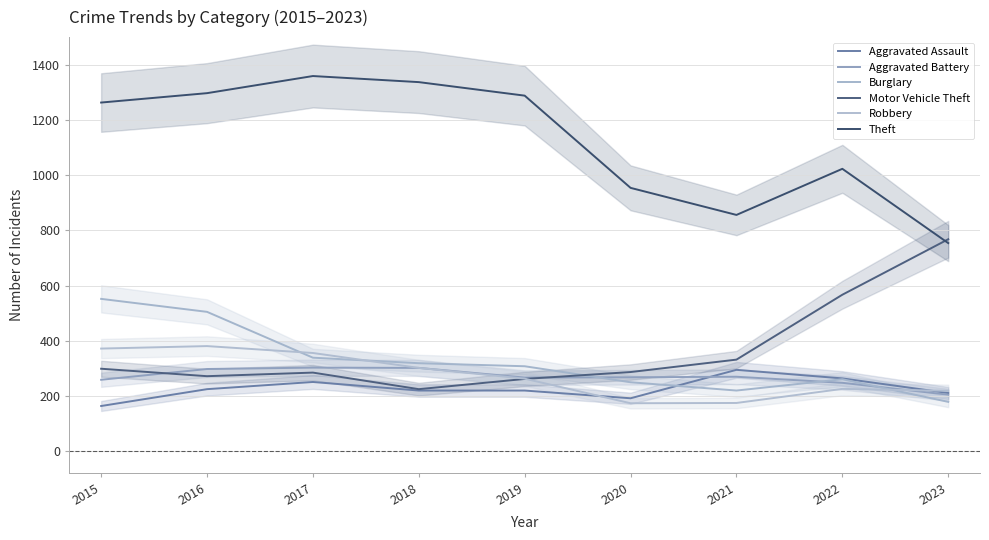

What is the difference between the maximum and second lowest values in the Burglary series?

332